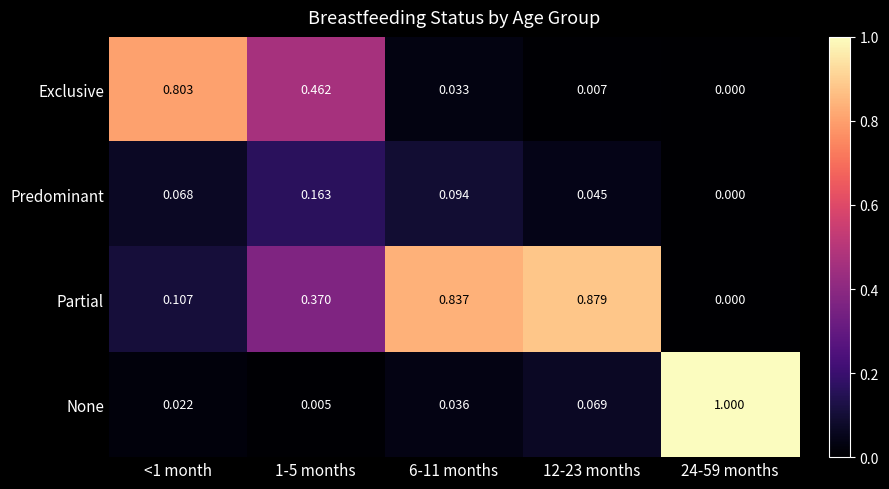

List the series in order of their peak value, lowest first.

Predominant, Exclusive, Partial, None